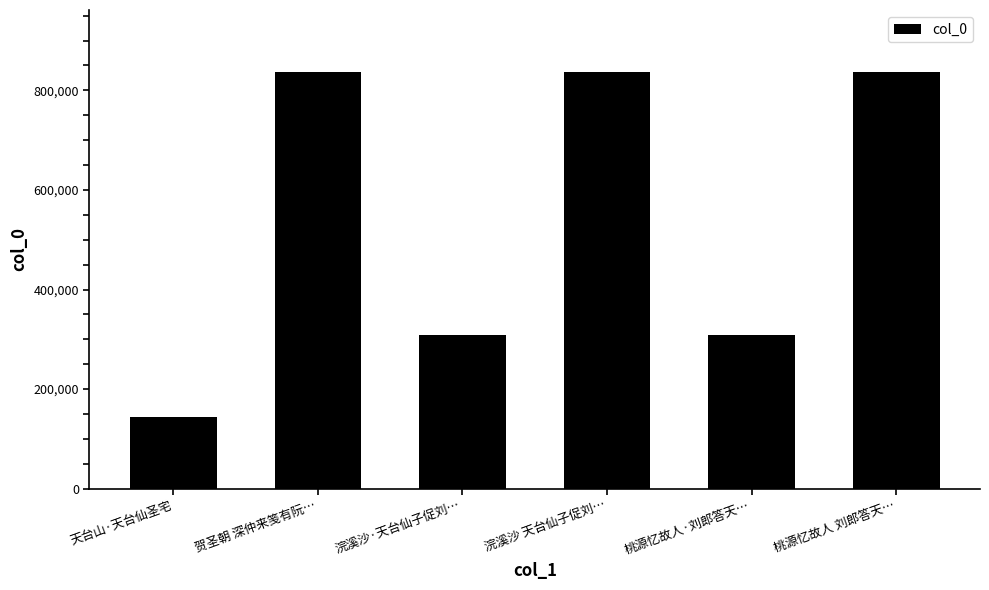

True or false: the data shows 481156 at 浣溪沙·天台仙子促刘….

False